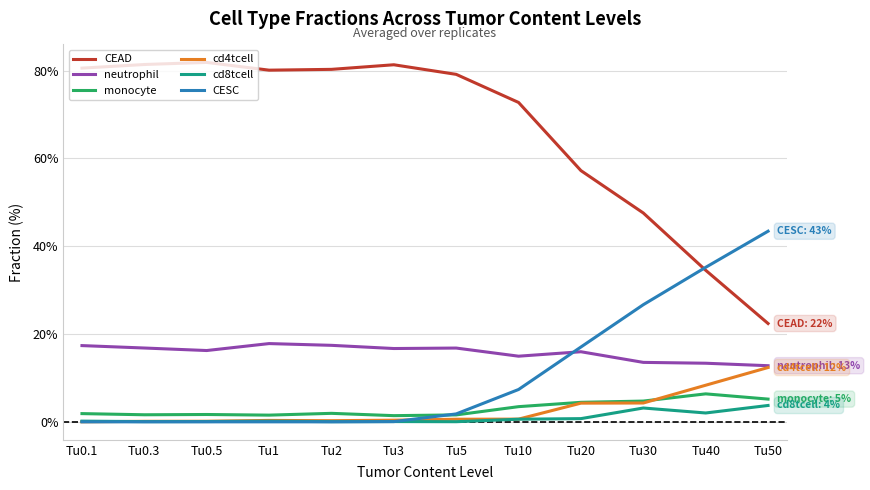

Which series has the largest range (max minus min)?

CEAD